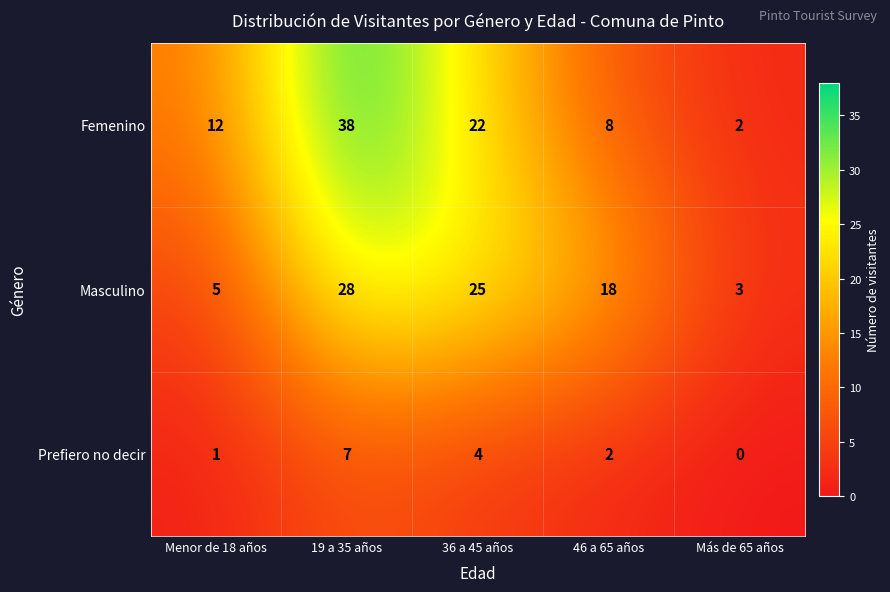

At which category does the chart reach its minimum across all series?

Más de 65 años